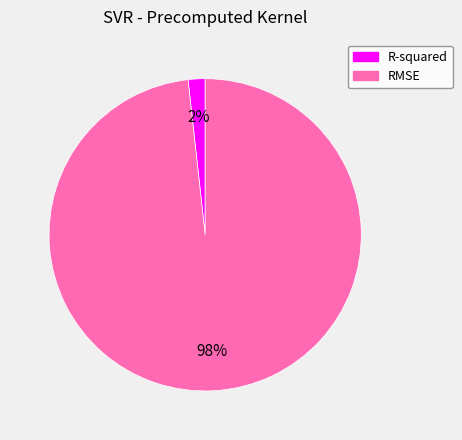

The R-squared slice represents 8% of the pie. True or false?

False